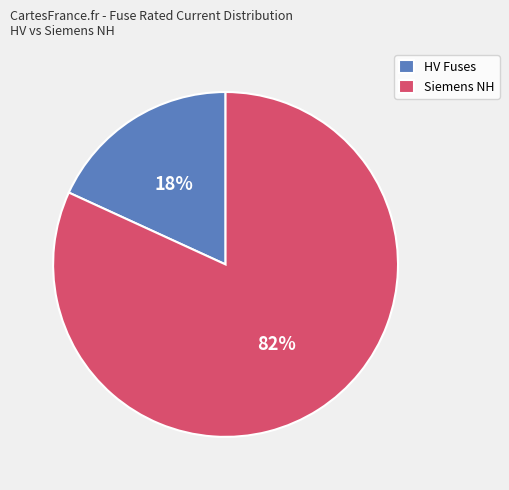

To the nearest percent, what is the difference between the largest and smallest slice percentages?

64%